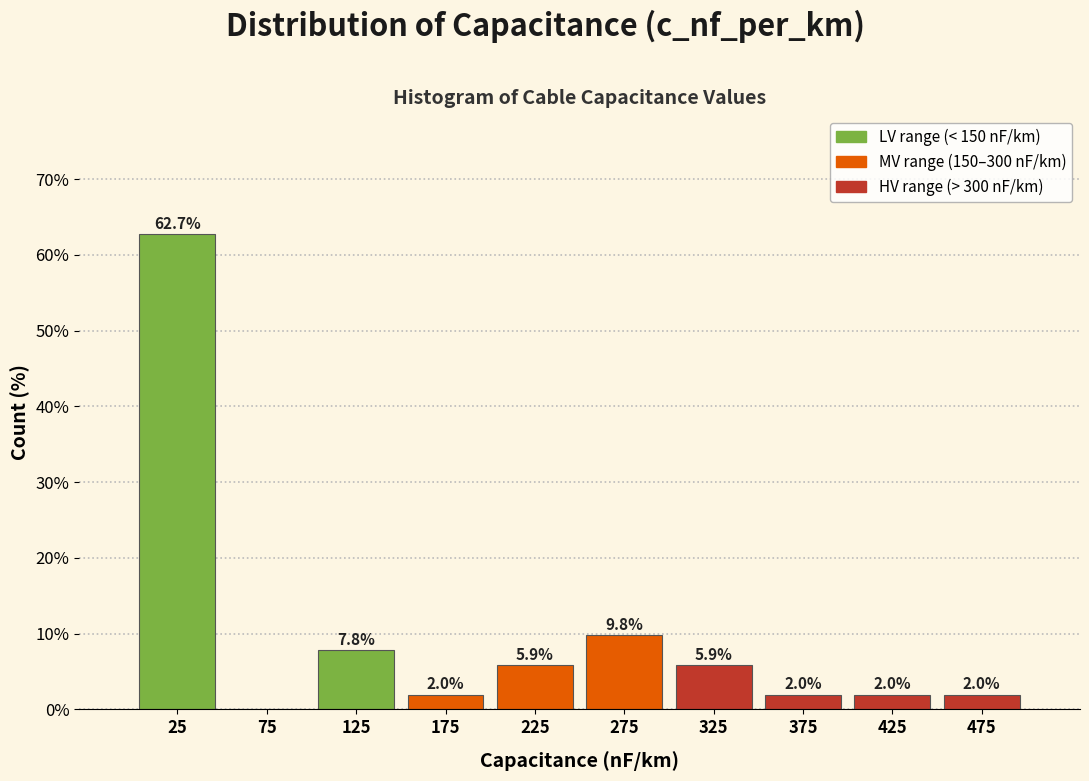

Over which range of the x-axis is the bar tallest?

0 to 50